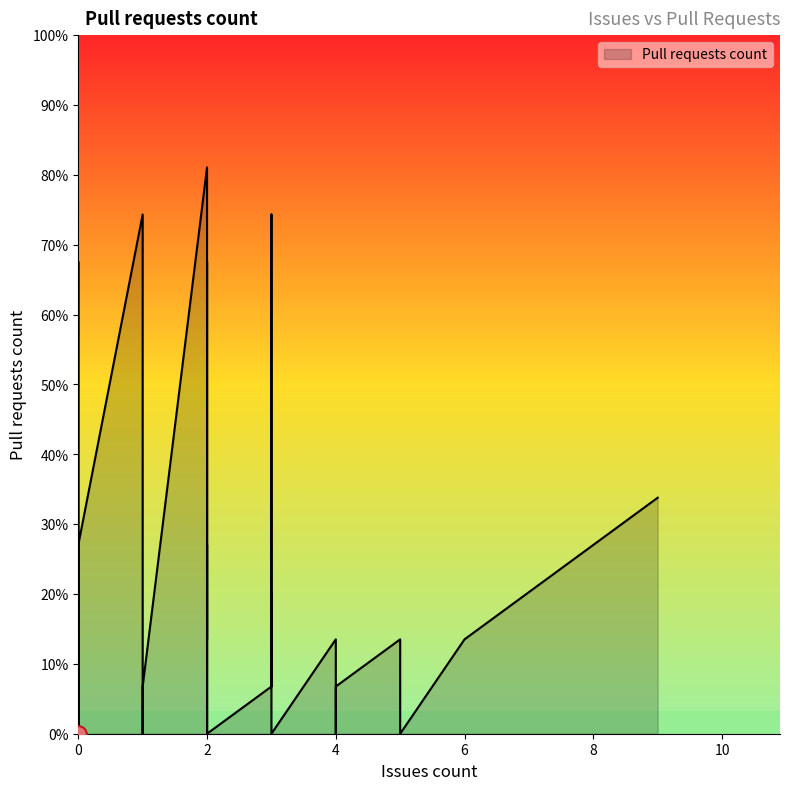

How many values exceed 1?

16